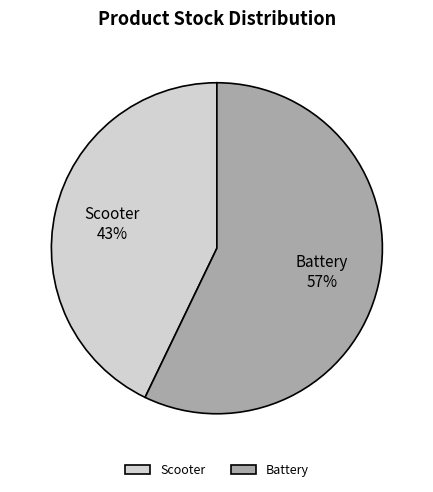

To the nearest percent, what percentage of the pie is Scooter?

43%